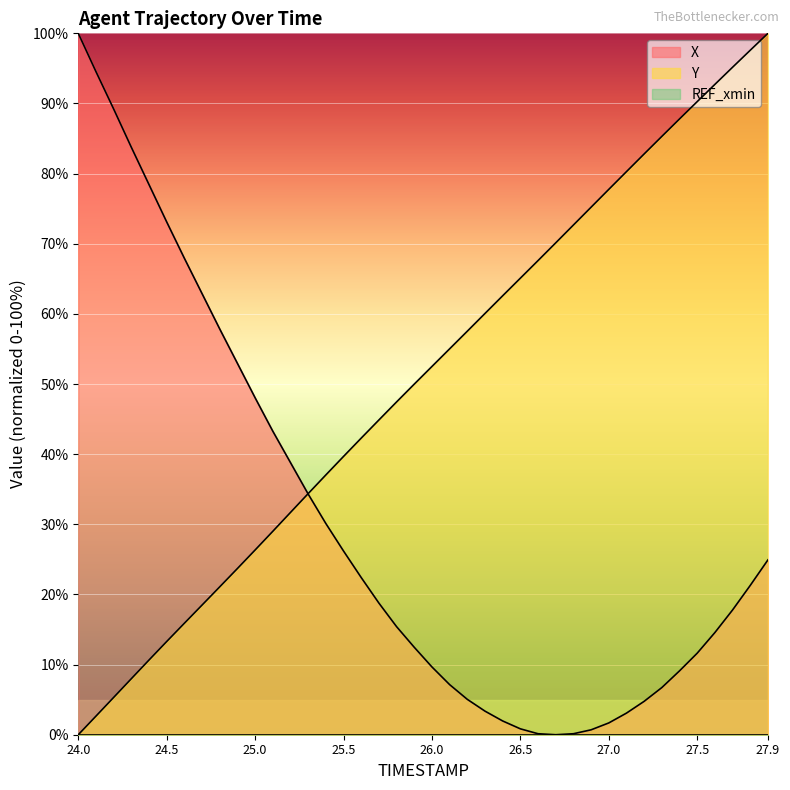

Does the chart display data point markers on the line(s)?

No